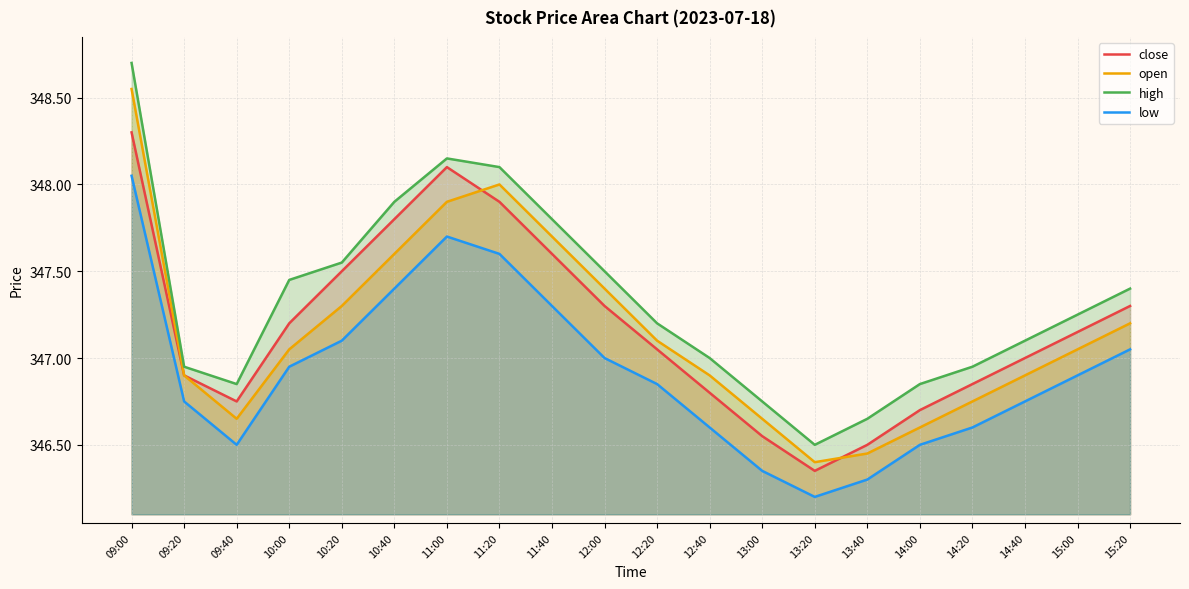

In close, how many points are lower than both neighbors (excluding endpoints)?

2